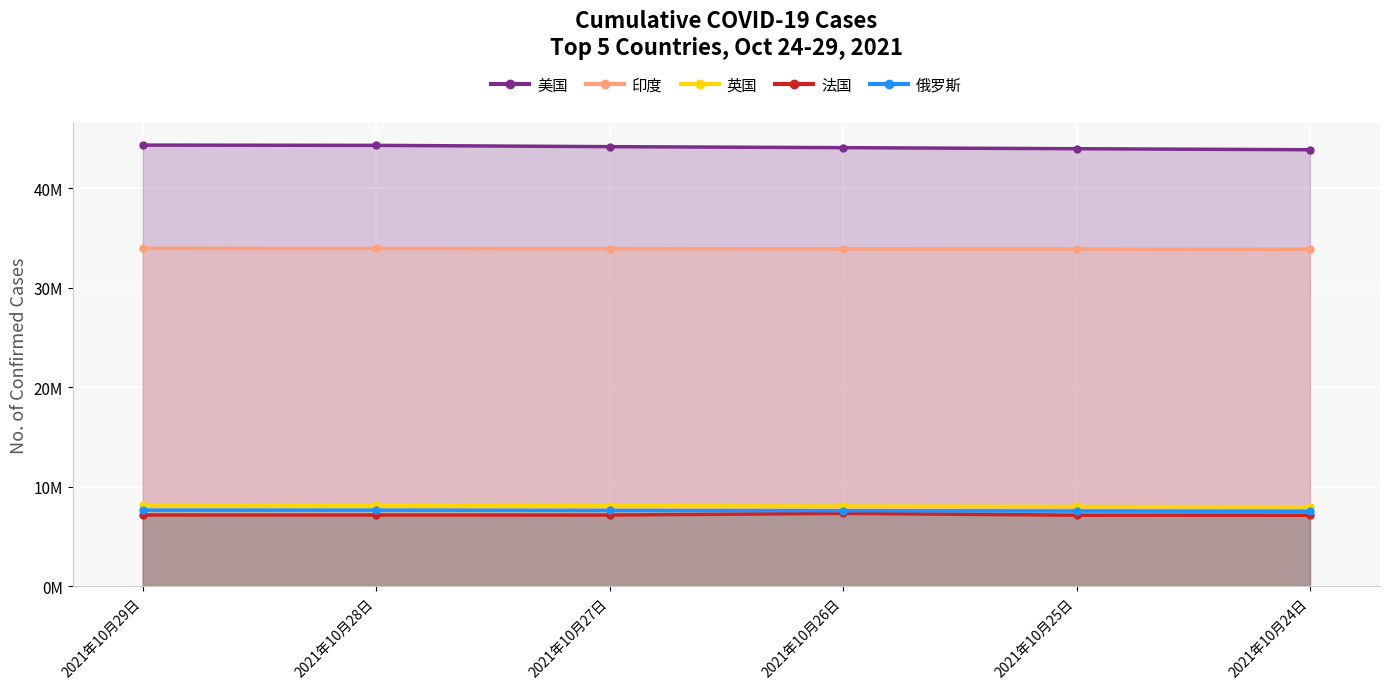

Reading right to left, what are all the values shown in this chart?

美国: 43853214	43952459	44060356	44160455	44291158	44317553
印度: 33853048	33871881	33894312	33915569	33935309	33953475
英国: 7972312	8005502	8044480	8084322	8119447	8158935
法国: 7121871	7127469	7310559	7142387	7147275	7152009
俄罗斯: 7524465	7548944	7575825	7602386	7631034	7631034